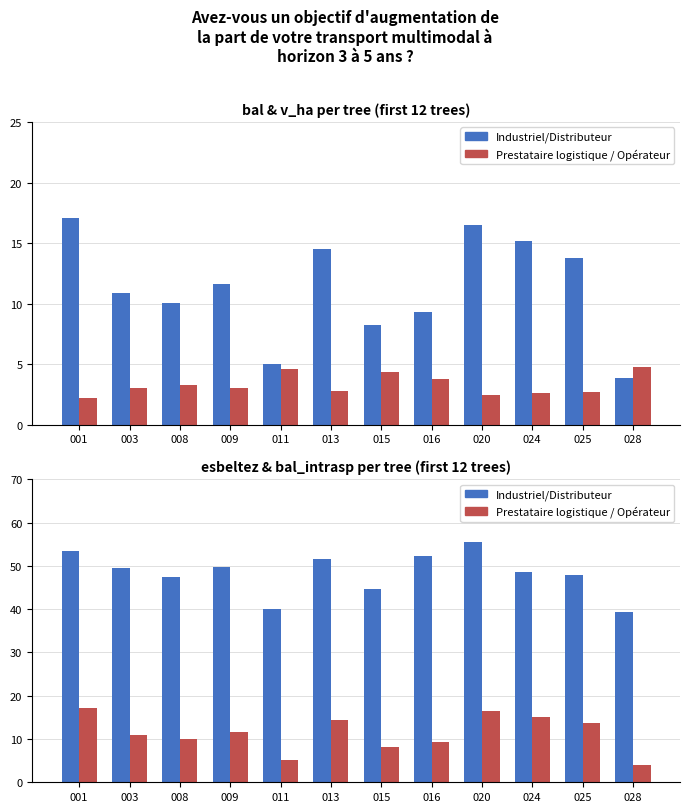

Rank the categories by bal_intrasp value from lowest to highest.

028, 011, 015, 016, 008, 003, 009, 025, 013, 024, 020, 001